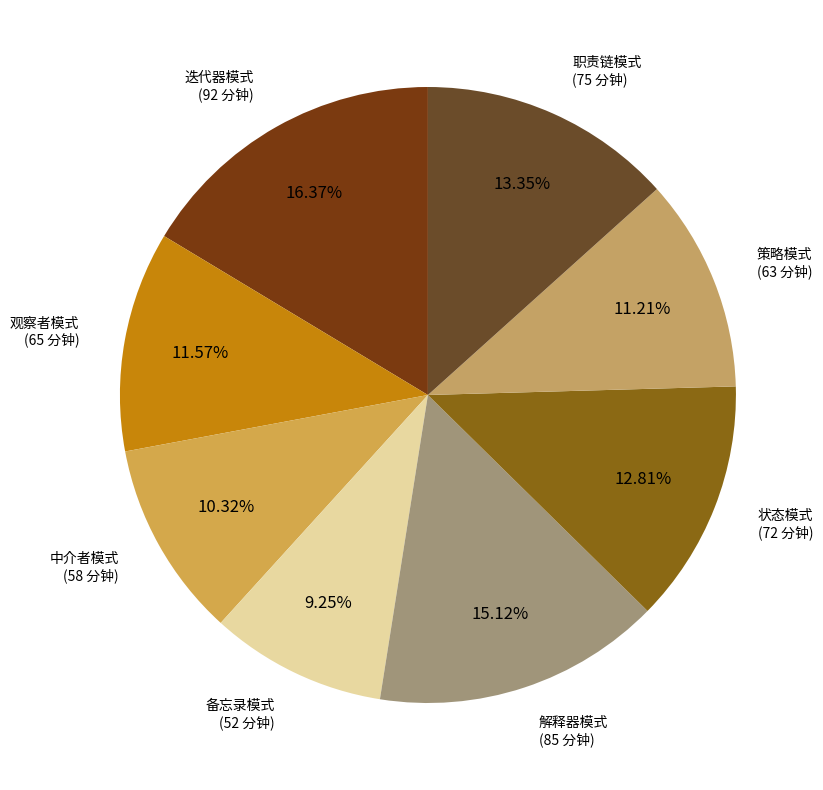

Which category has the biggest portion of the pie?

迭代器模式